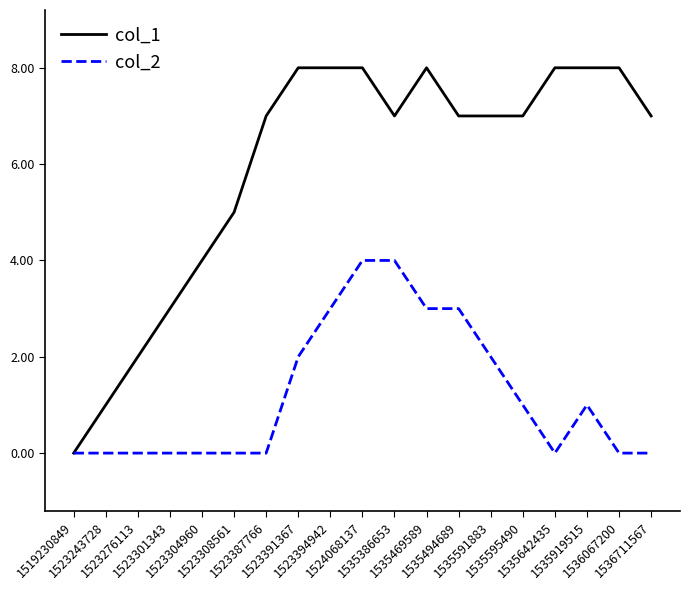

Which series has the largest total across all categories?

col_1